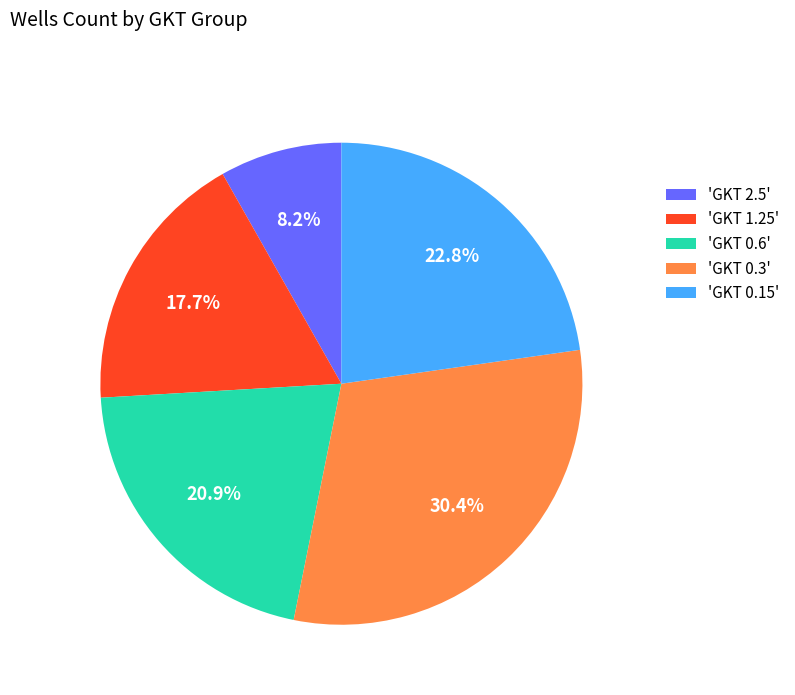

Which slice is the largest?

'GKT 0.3'